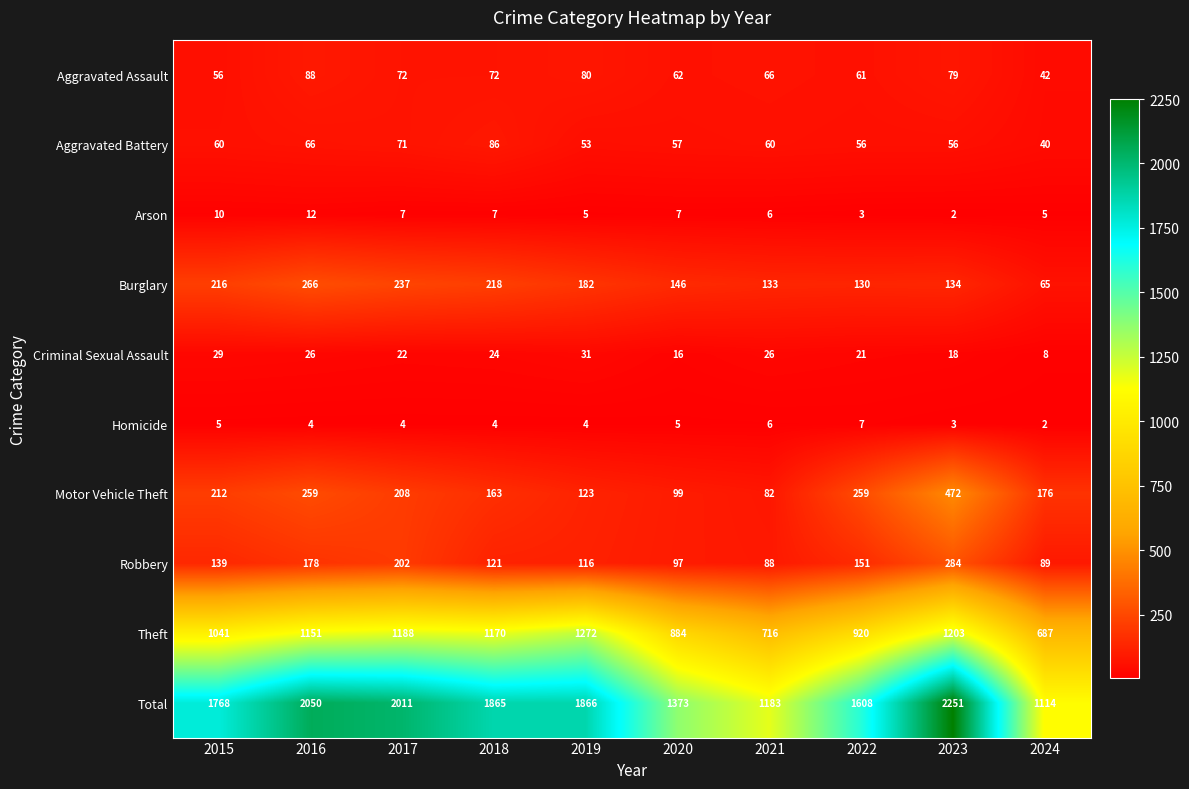

Which series has the largest total across all categories?

Total